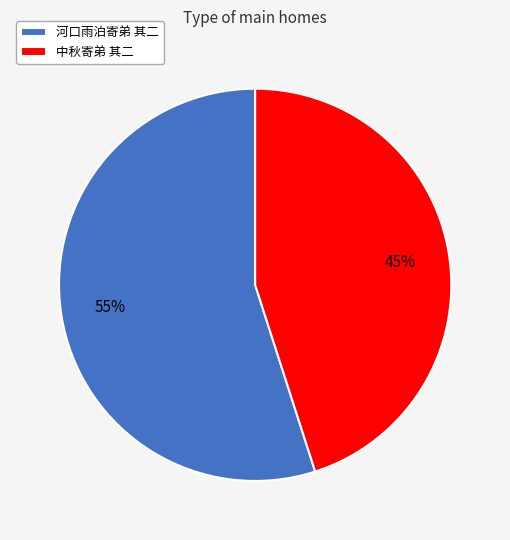

What is the majority slice?

河口雨泊寄弟 其二